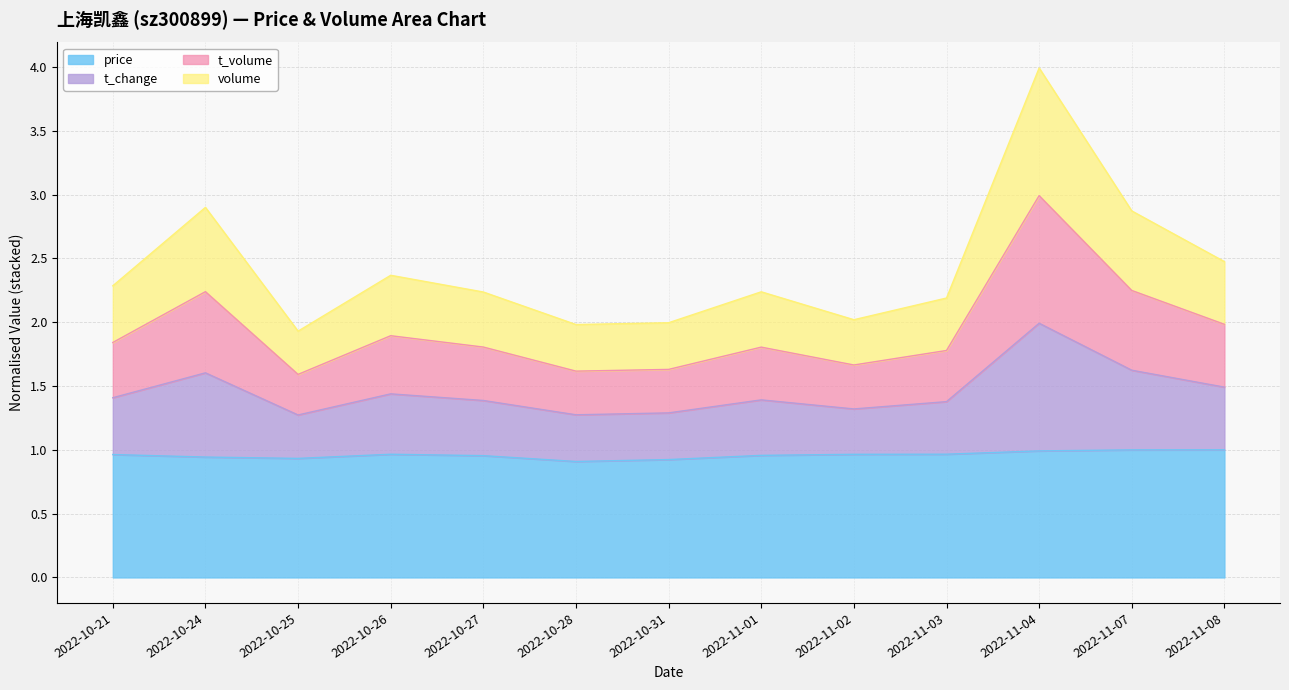

What is the label of the 6th point from the left?

2022-10-28